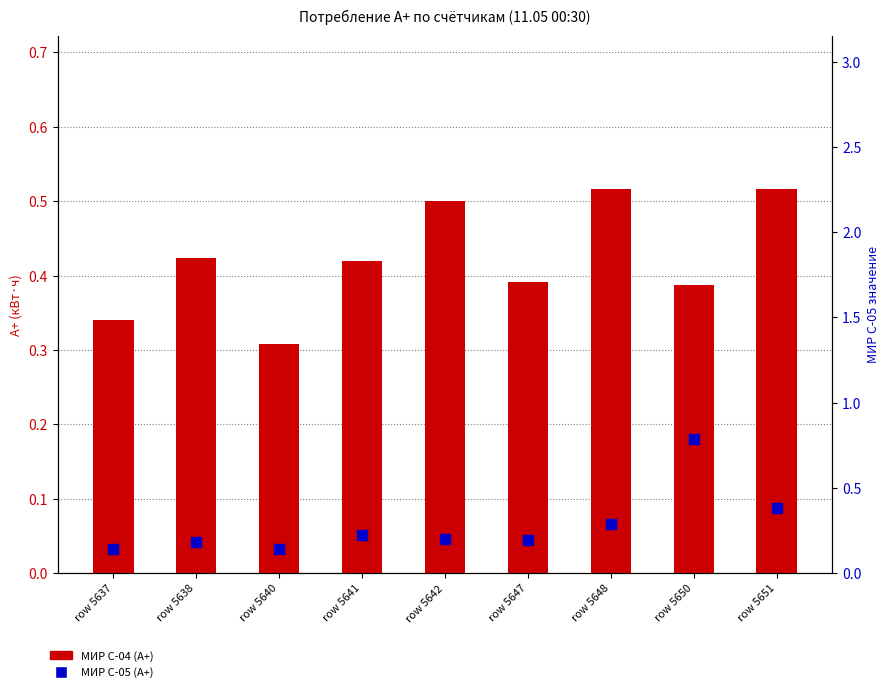

Which series reaches the maximum Y coordinate?

МИР С-05 (А+)